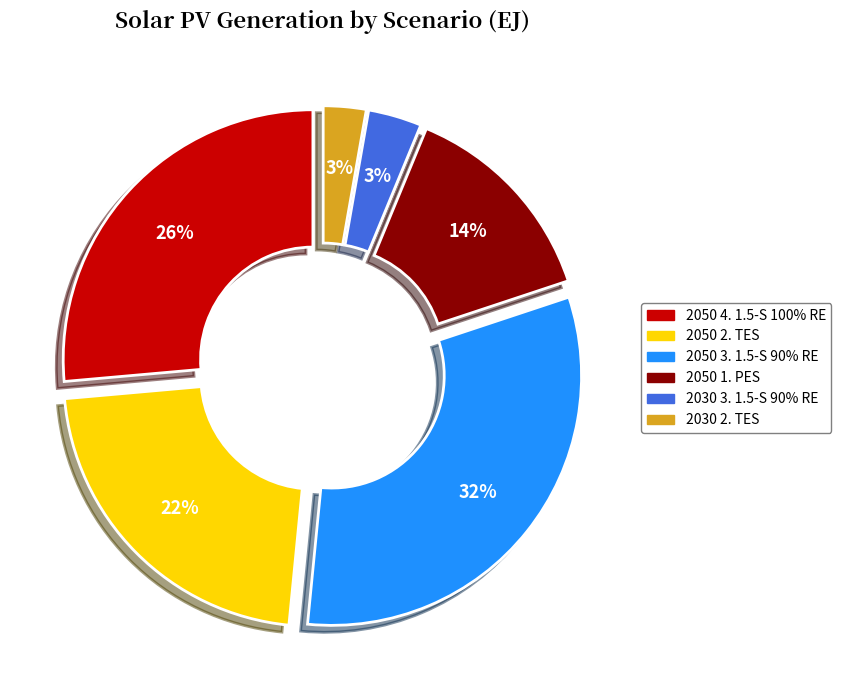

To the nearest percent, what percentage of the pie is 2050 3. 1.5-S 90% RE?

32%